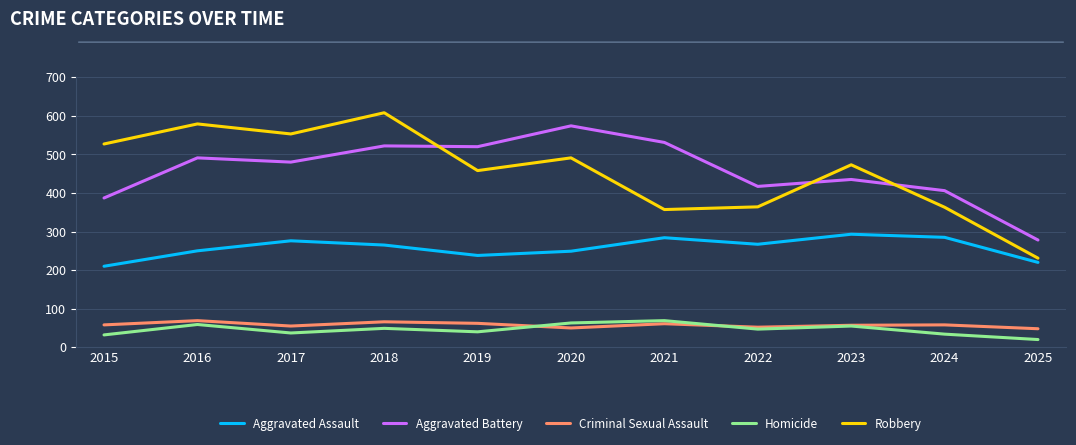

What is the minimum value shown in the chart?

20